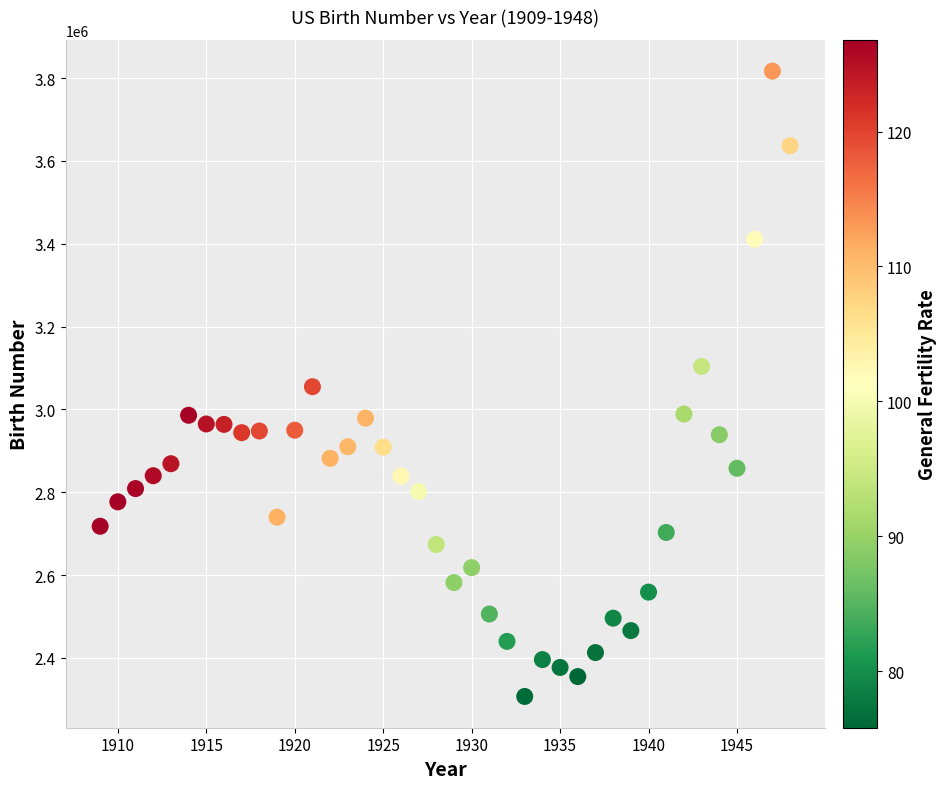

What is the range of X values (max minus min)?

39